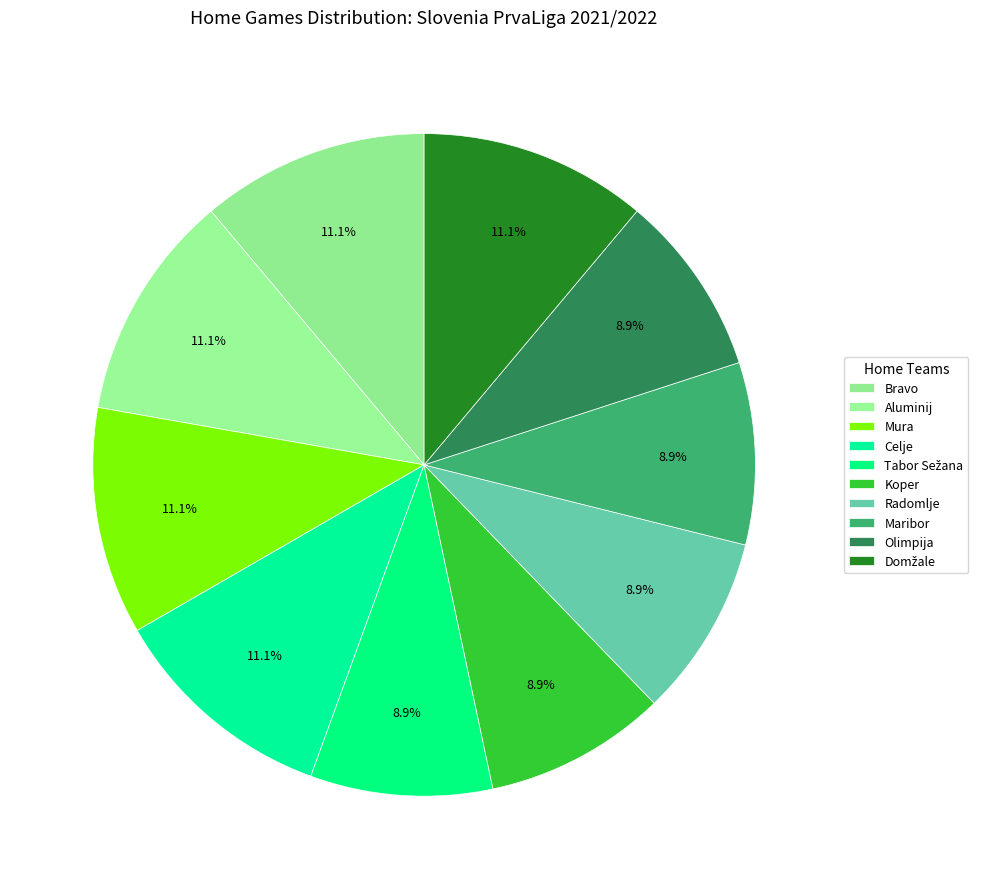

What is the change in value from Celje to Koper?

-1